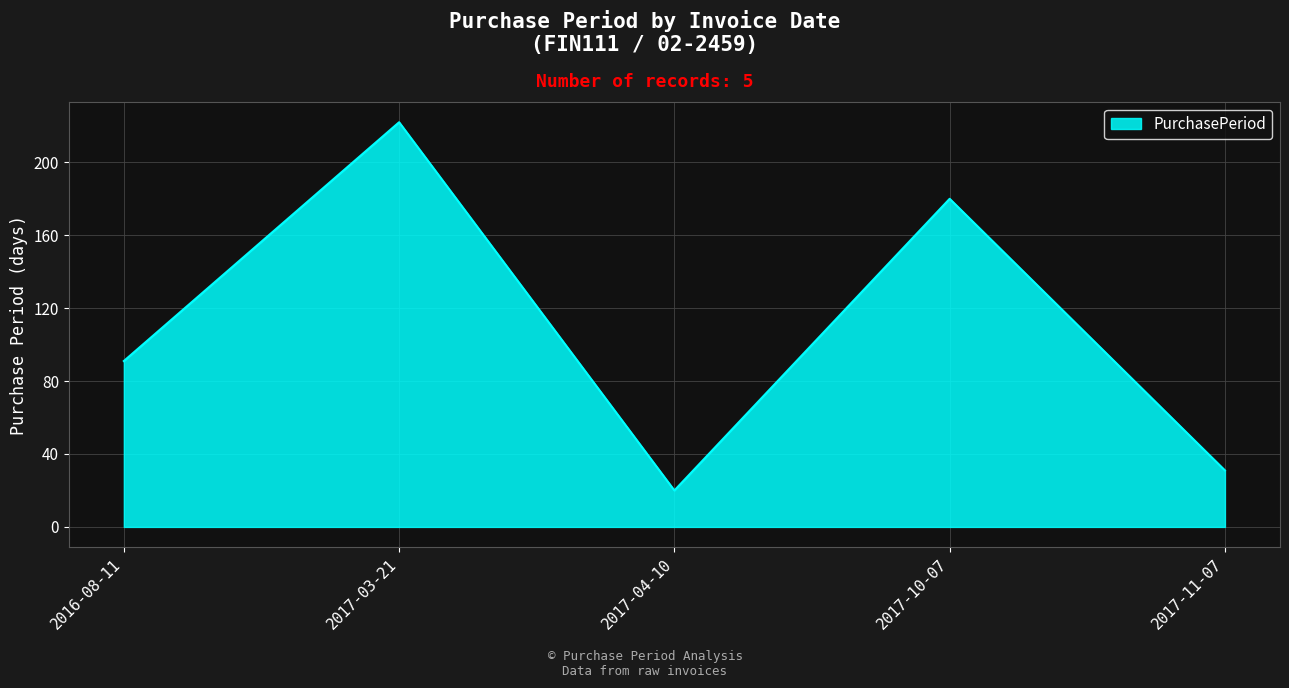

Does the chart display data point markers on the line(s)?

No